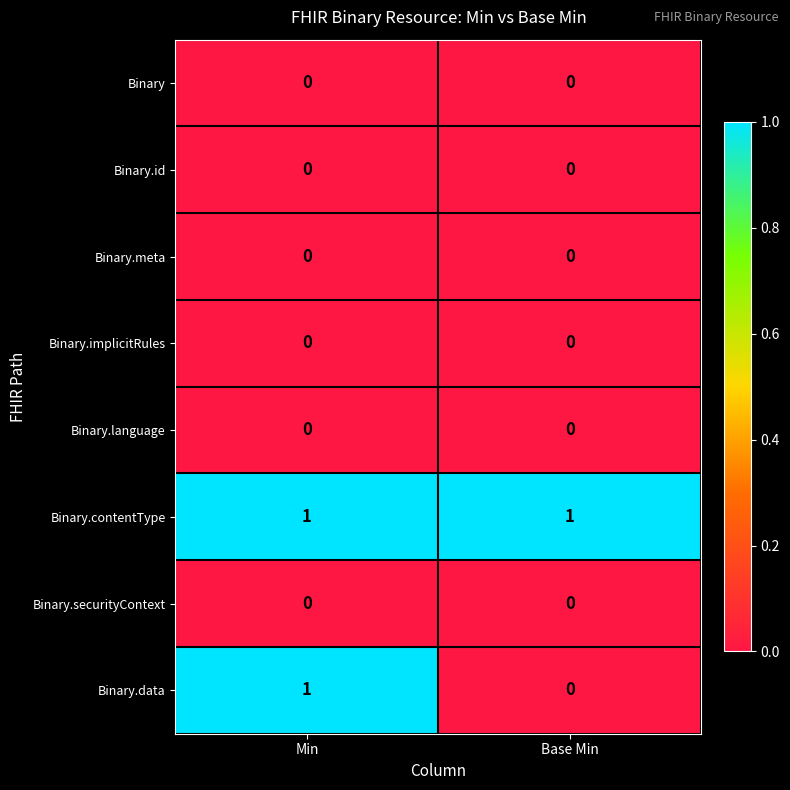

What is the difference between the highest and lowest values at Min?

1